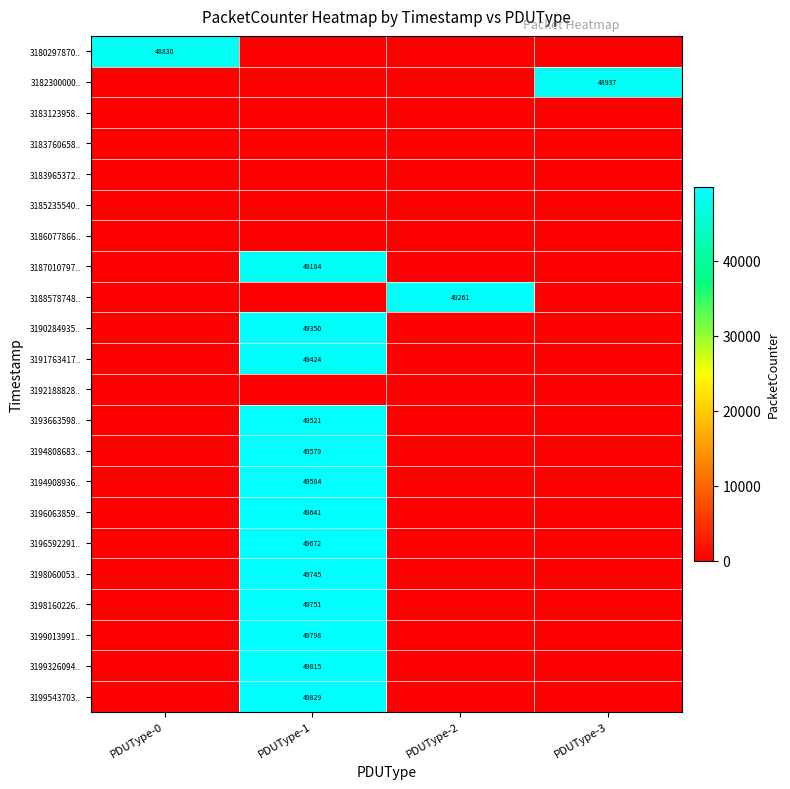

The value of 3198060053.. at PDUType-1 is 49745. True or false?

True